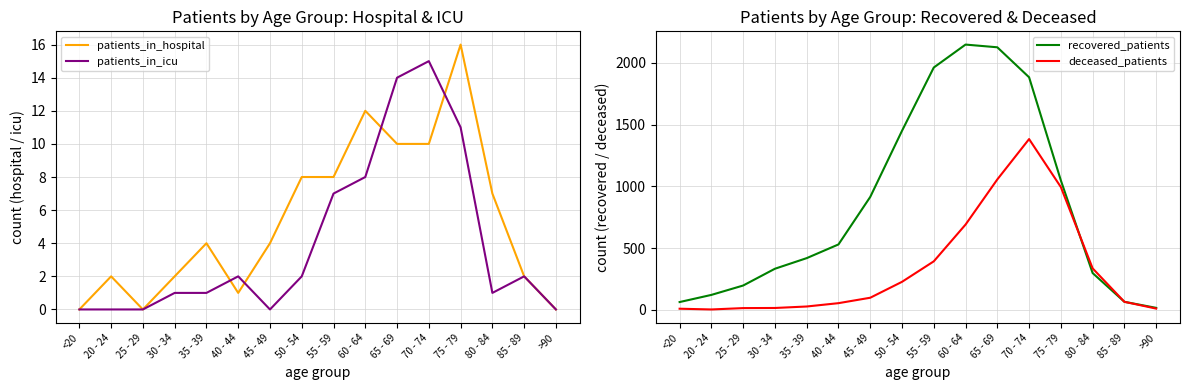

At 85 - 89, list the series in order from largest to smallest.

recovered_patients, deceased_patients, patients_in_hospital, patients_in_icu